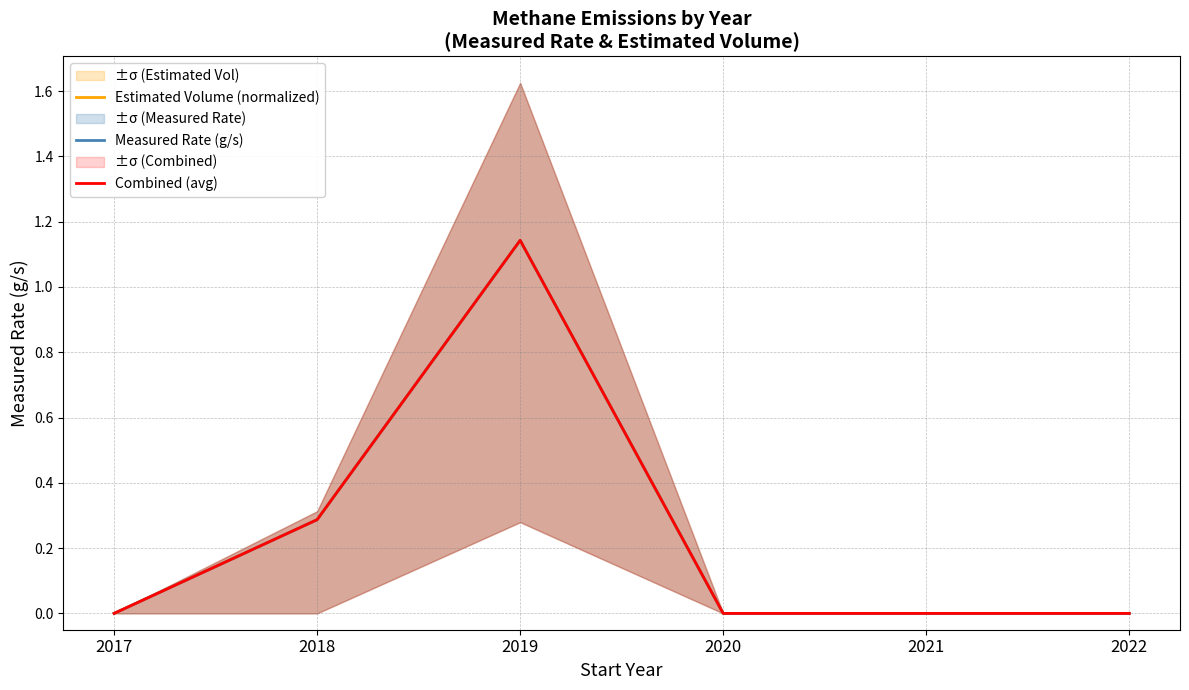

List the labels in order of Measured Rate (g/s) value, smallest first.

2017, 2020, 2021, 2022, 2018, 2019